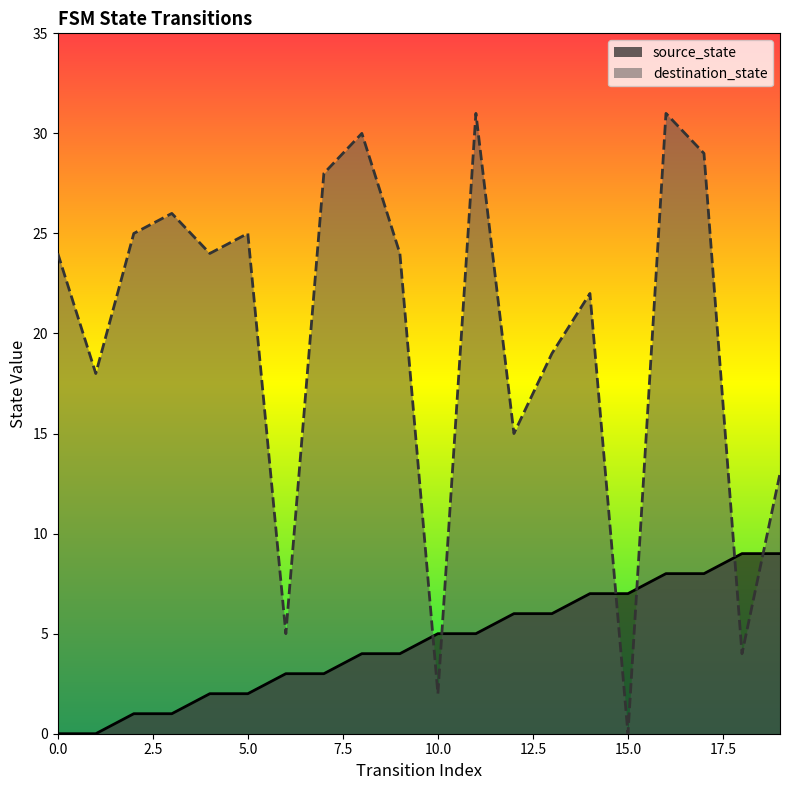

What is the value of the source_state point at the 16th from the left?

7